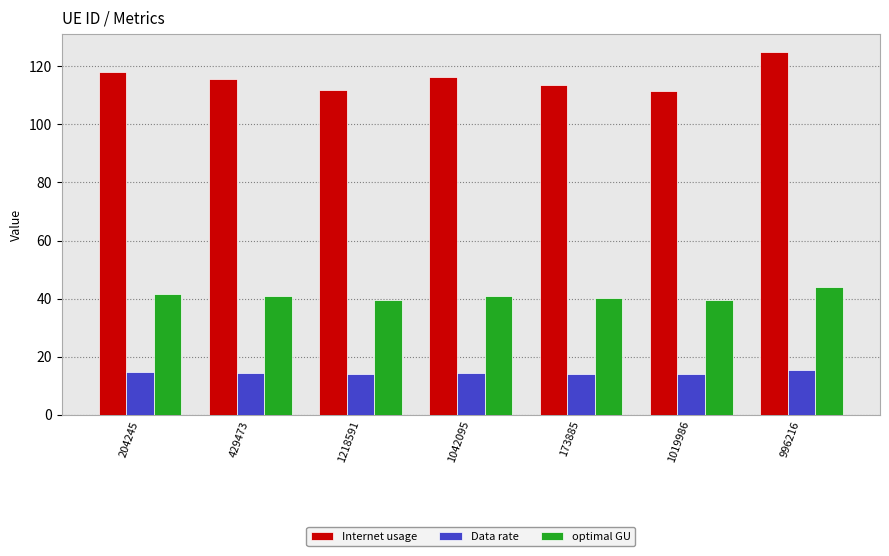

Rank the series at 1019986 from highest to lowest value.

Internet usage, optimal GU, Data rate